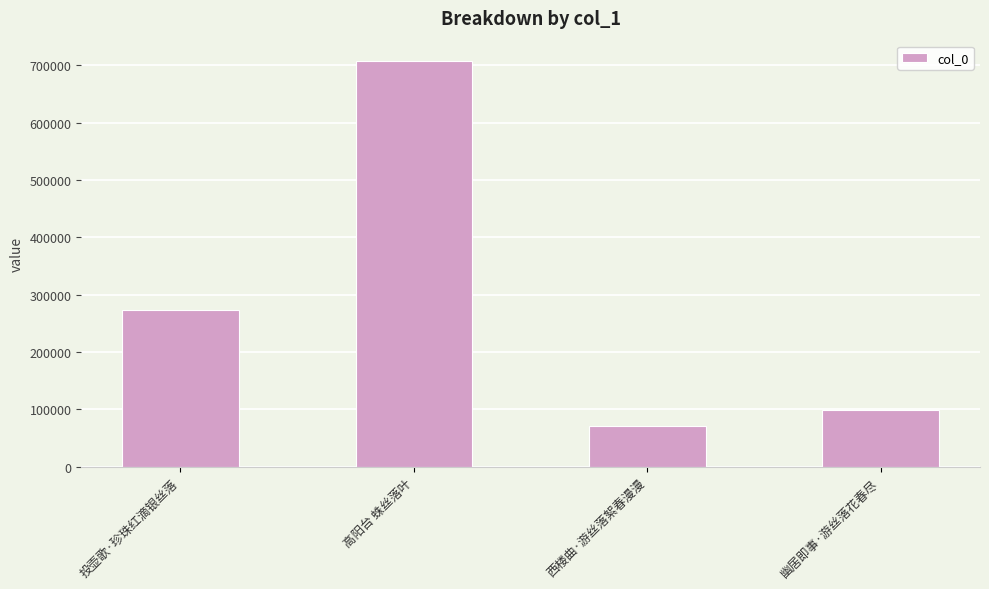

Reading left to right, transcribe all the data shown in this chart.

投壶歌·珍珠红滴银丝落=272654	高阳台 蛛丝落叶=707280	西楼曲·游丝落絮春漫漫=70531	幽居即事·游丝落花春尽=98225